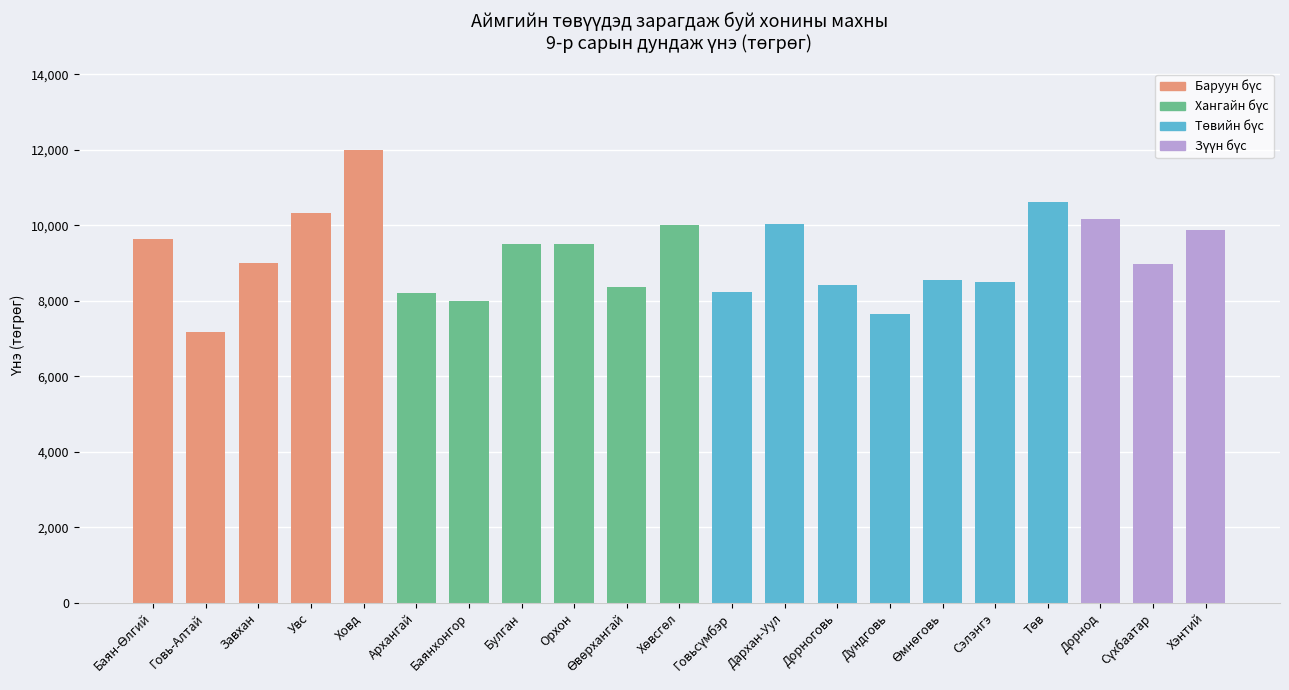

What is the value of the 4th bar from the left?

10327.6